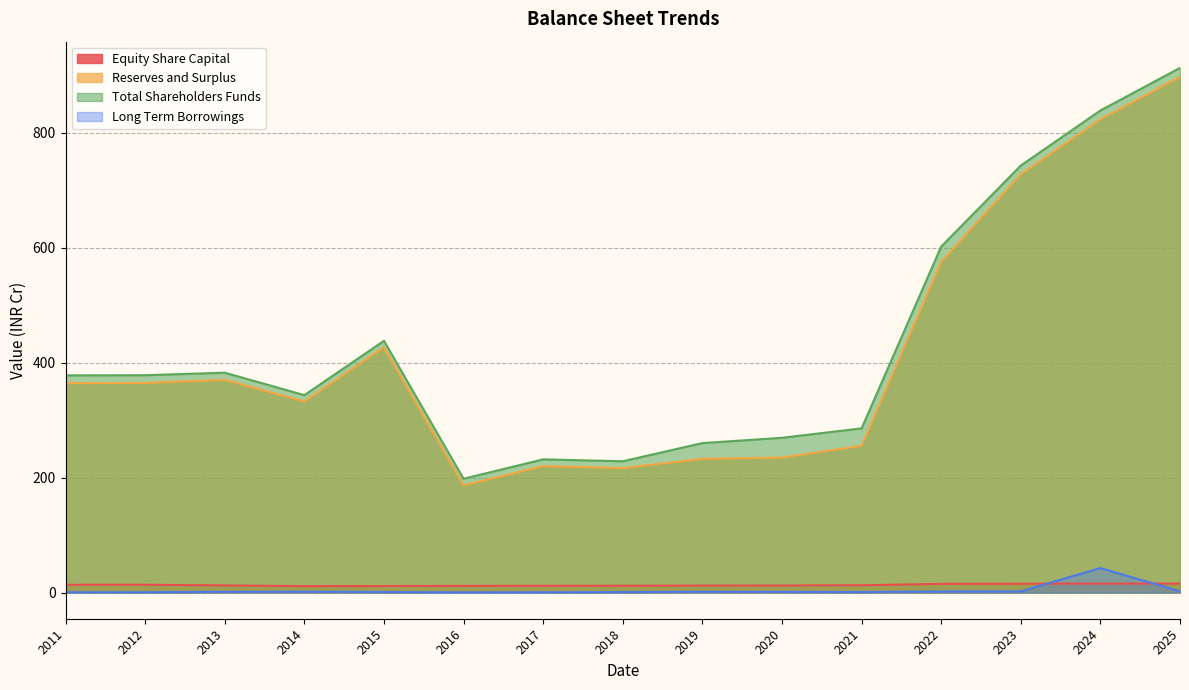

Which category has the lowest value across all series?

2016